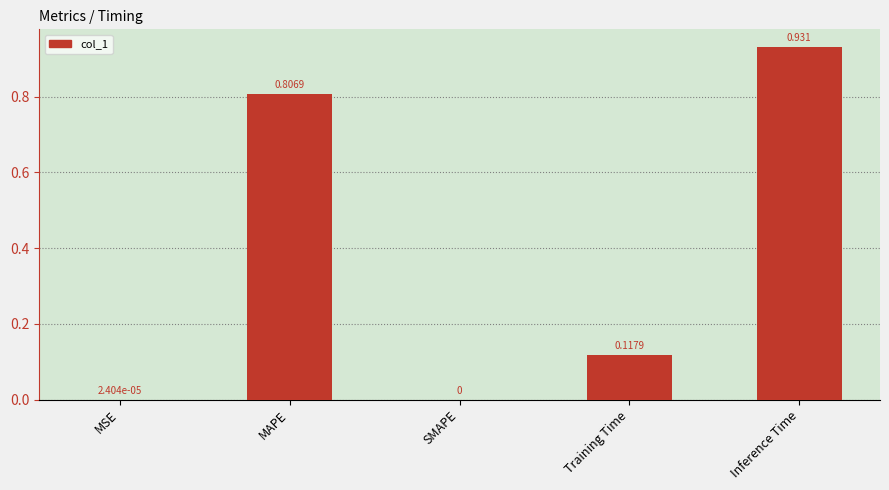

Between MAPE and MSE, which is larger?

MAPE